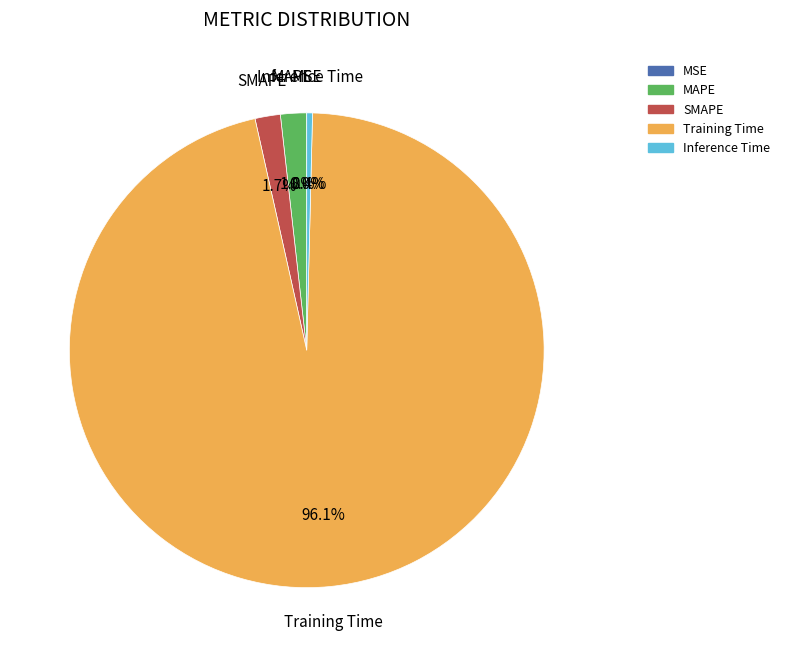

To the nearest percent, what percentage of the pie is MAPE?

2%